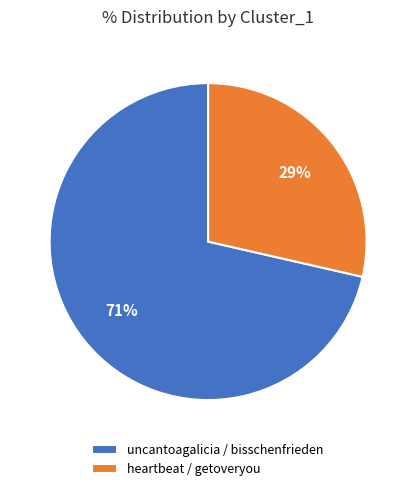

Which slice is the smallest?

heartbeat / getoveryou